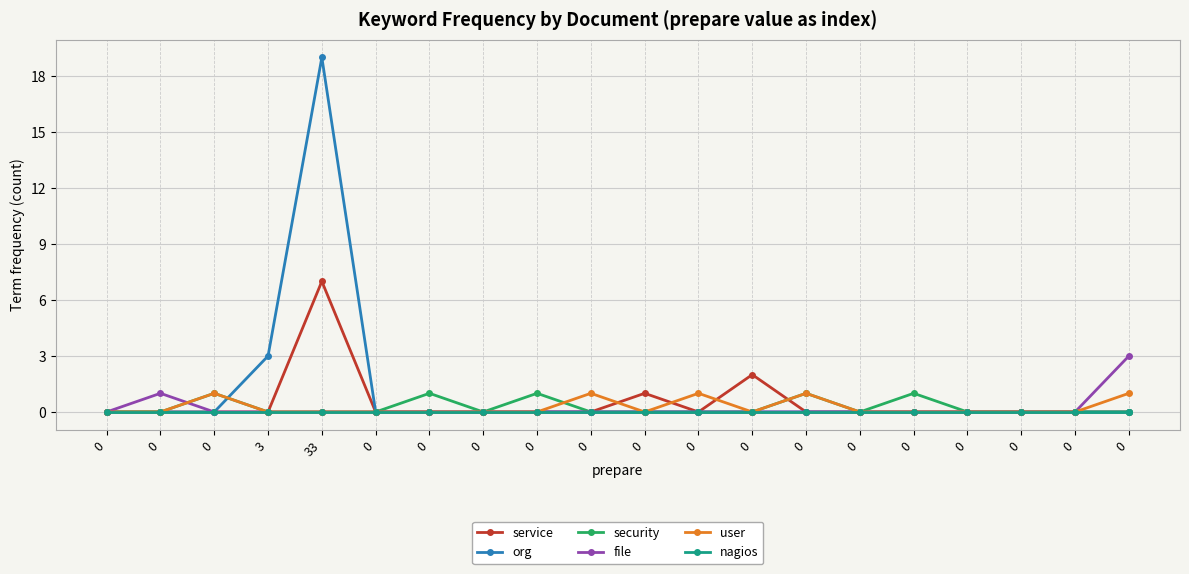

True or false: security has a value of -1 at 0.

False